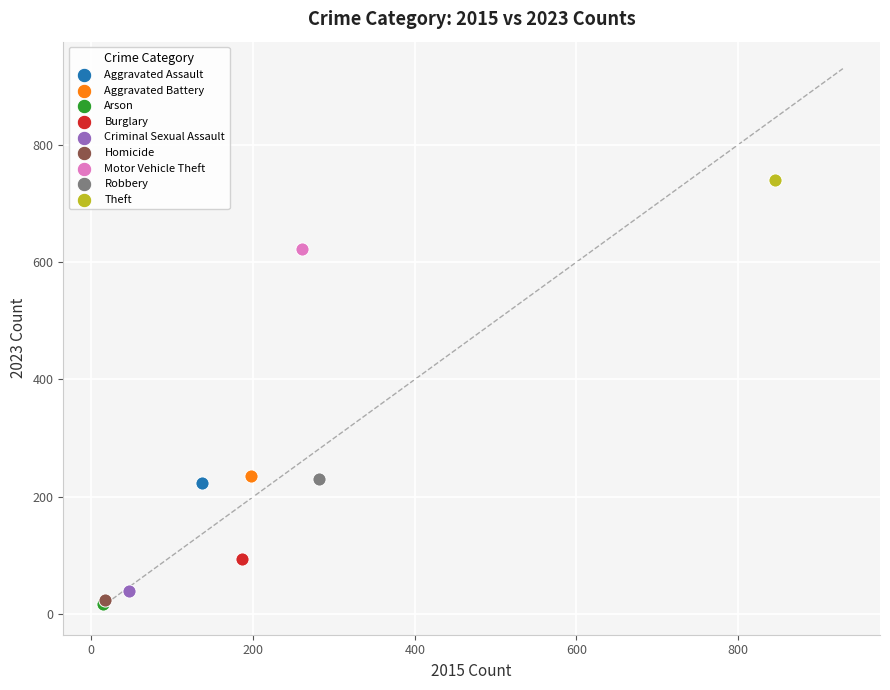

What are all the series names shown in the legend?

Aggravated Assault, Aggravated Battery, Arson, Burglary, Criminal Sexual Assault, Homicide, Motor Vehicle Theft, Robbery, Theft